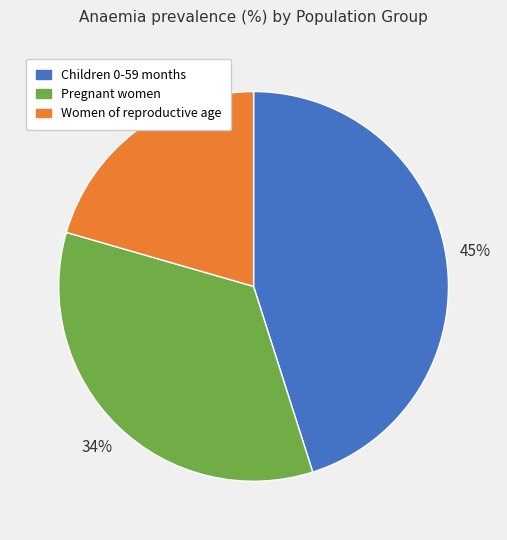

Count the number of slices in the pie.

3